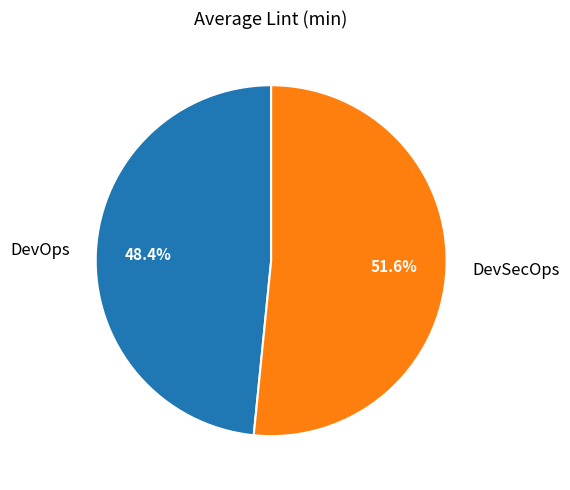

Is it true that DevSecOps is 52% of the pie?

True